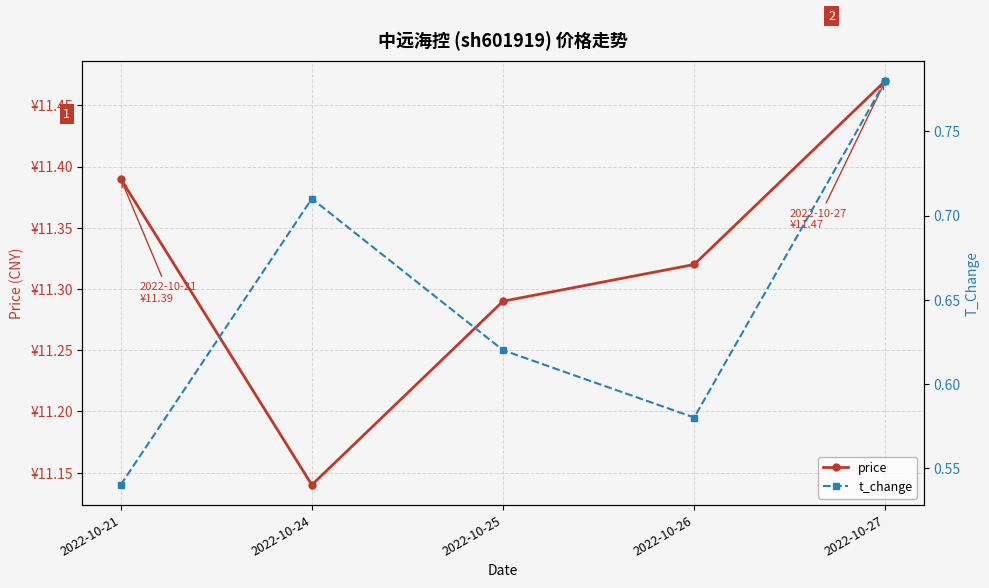

What is the value of the t_change point at the 5th from the left?

0.8